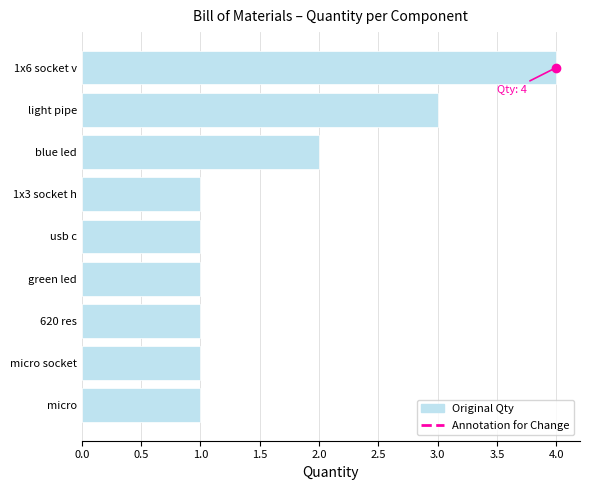

Reading top to bottom, extract all data points from this chart.

4	3	2	1	1	1	1	1	1